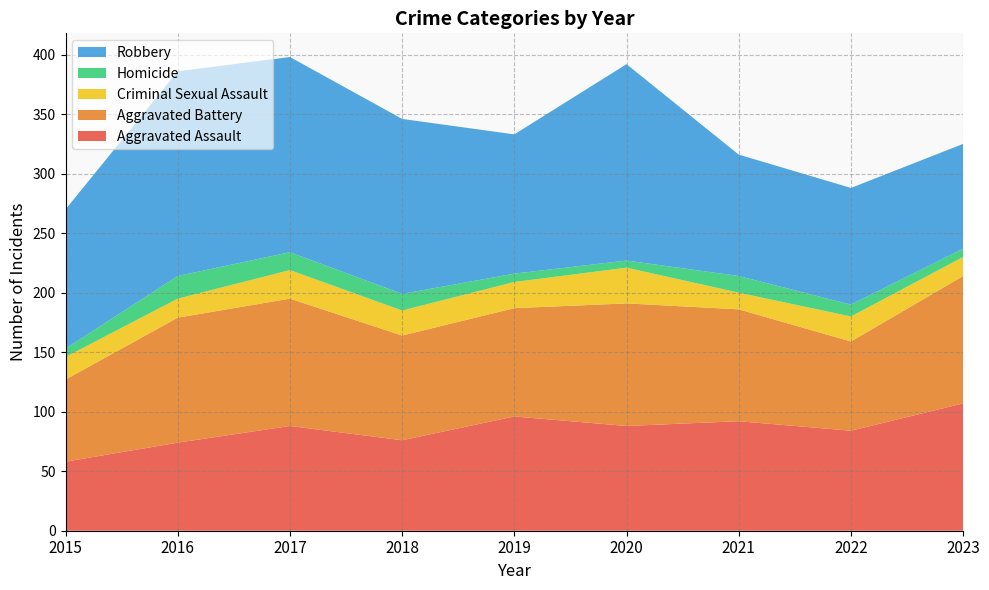

Reading left to right, list all the values displayed in this chart.

Aggravated Assault: 2015=58	2016=74	2017=88	2018=76	2019=96	2020=88	2021=92	2022=84	2023=107
Aggravated Battery: 2015=69	2016=105	2017=107	2018=88	2019=91	2020=103	2021=94	2022=75	2023=107
Criminal Sexual Assault: 2015=19	2016=16	2017=24	2018=21	2019=22	2020=30	2021=14	2022=21	2023=16
Homicide: 2015=7	2016=19	2017=15	2018=14	2019=7	2020=6	2021=14	2022=10	2023=7
Robbery: 2015=117	2016=172	2017=164	2018=147	2019=117	2020=165	2021=102	2022=98	2023=88